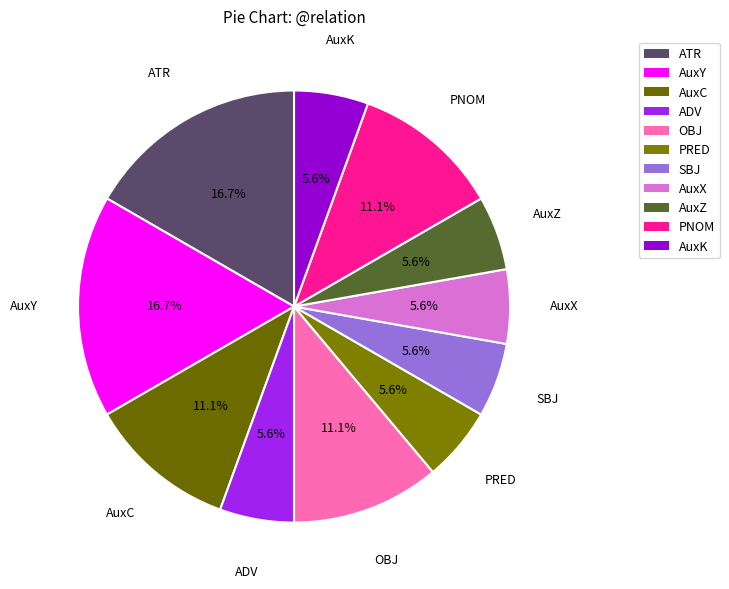

What portion of the pie excludes ATR?

83.3%